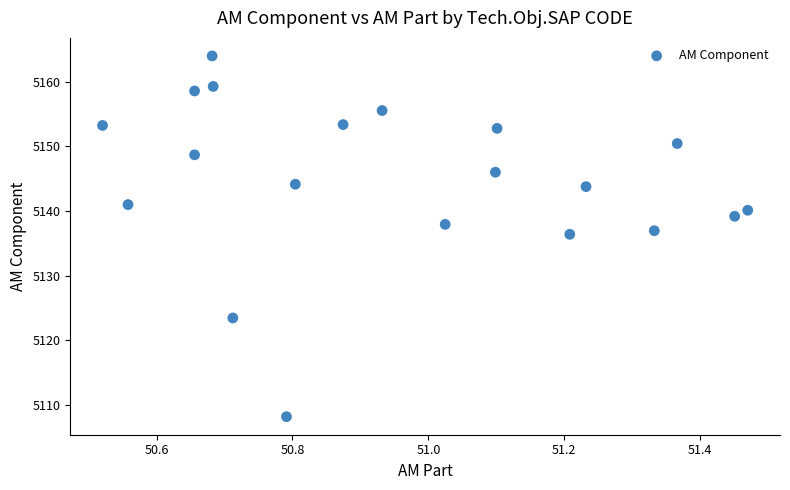

What is the range of X values (max minus min)?

0.9